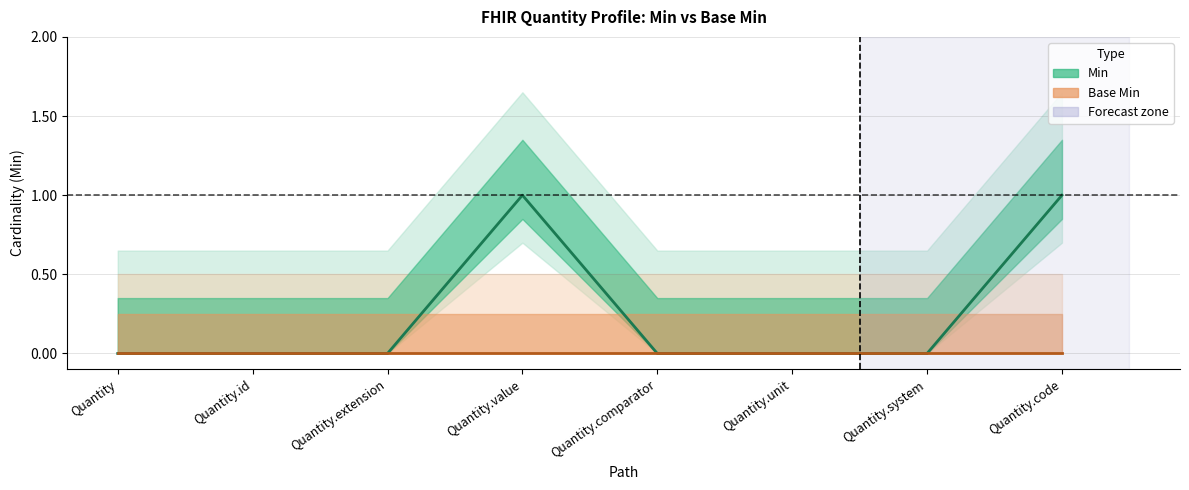

At which label is the value closest to 0?

Quantity